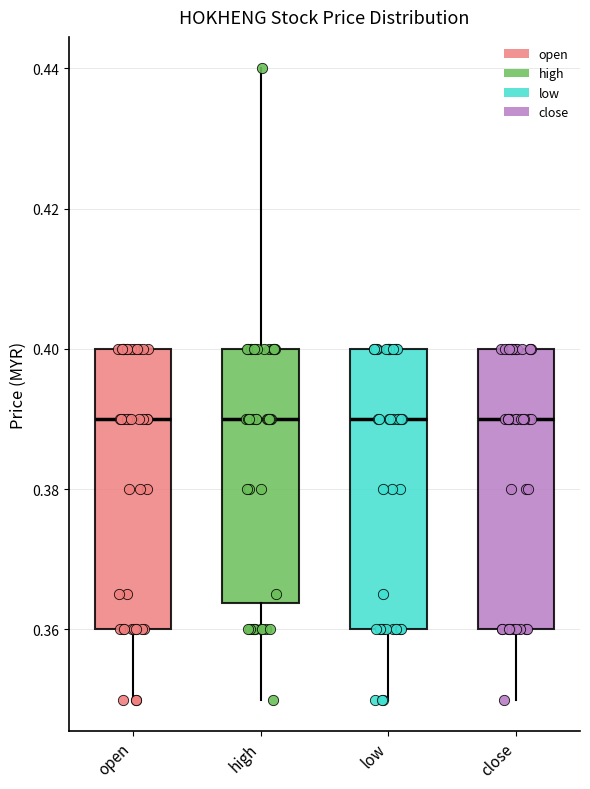

Reading left to right, transcribe this box plot: for each box, give where its median line is, the range the box spans, and where its two whiskers end, as read against the y-axis. The values are not printed on the chart, so give them approximately, as read against the axis.

open: median 0.390, box 0.360 to 0.400, whiskers 0.350 to 0.400
high: median 0.390, box 0.364 to 0.400, whiskers 0.350 to 0.440
low: median 0.390, box 0.360 to 0.400, whiskers 0.350 to 0.400
close: median 0.390, box 0.360 to 0.400, whiskers 0.350 to 0.400